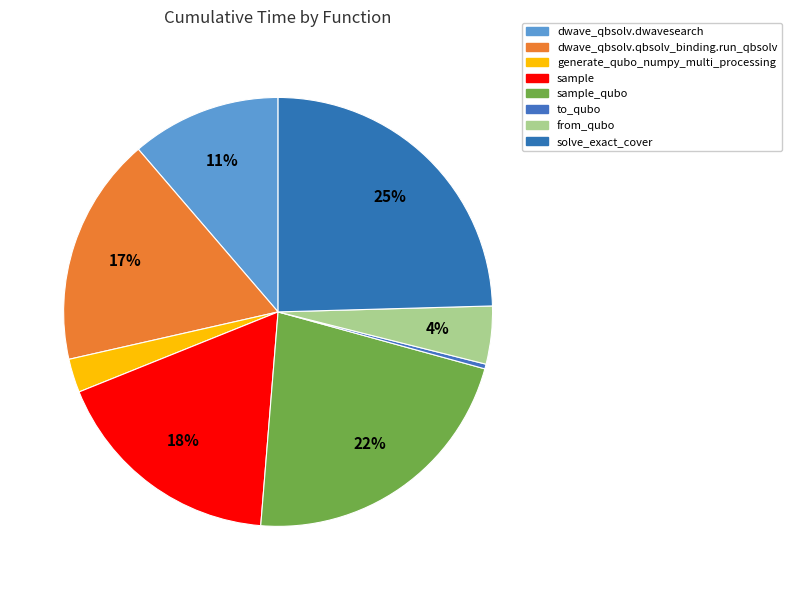

Which slice is the smallest?

to_qubo